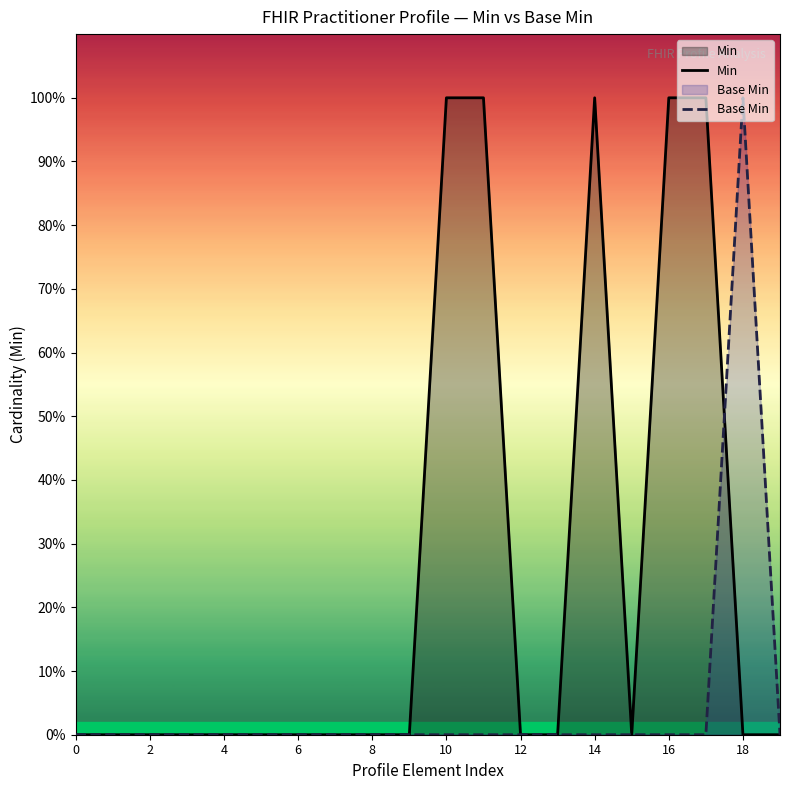

True or false: Base Min has more than 1 points higher than both neighbors.

False